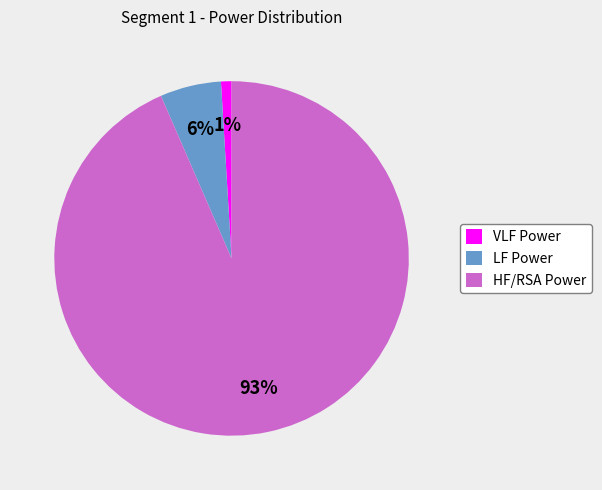

To the nearest percent, what is the combined percentage of HF/RSA Power and LF Power?

99%